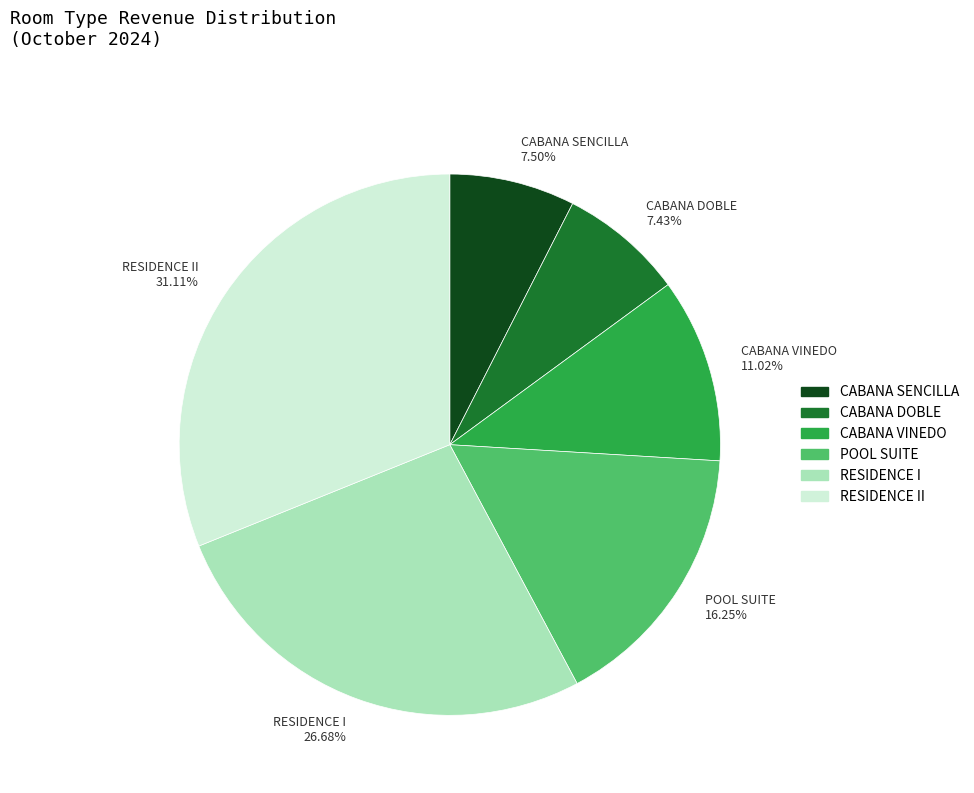

Do CABANA VINEDO 11.02% and RESIDENCE II 31.11% together represent more than half of the pie?

No